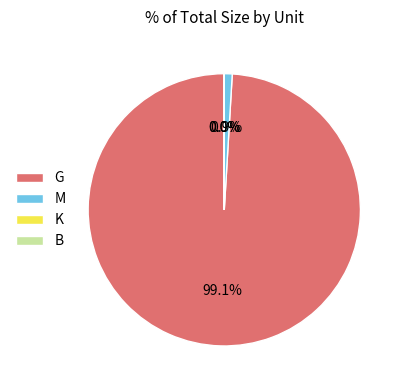

Which slice is the largest?

G